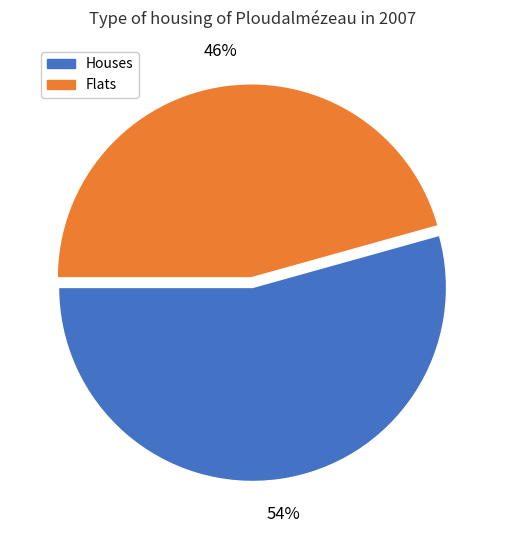

How many segments does this pie chart have?

2